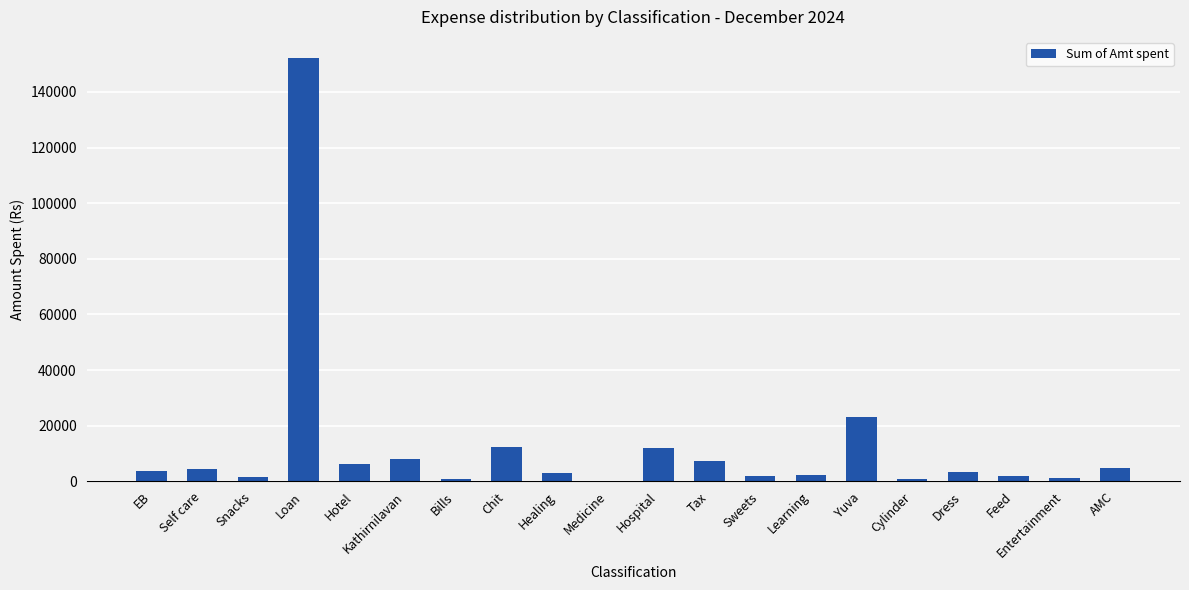

Between Chit and Snacks, which is larger?

Chit